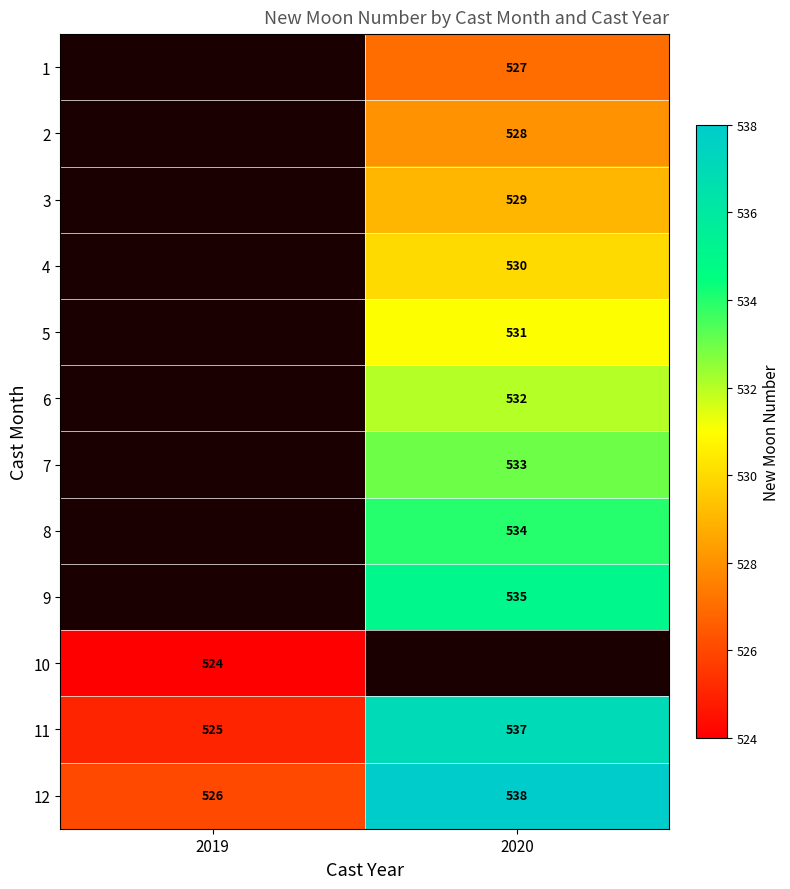

What is the sum of the 12 values at 2019 and 2020?

1064